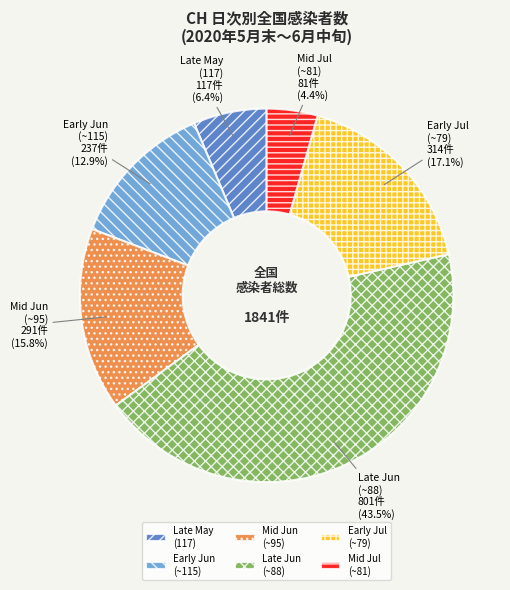

Which category has the smallest portion of the pie?

Mid Jul (~81)